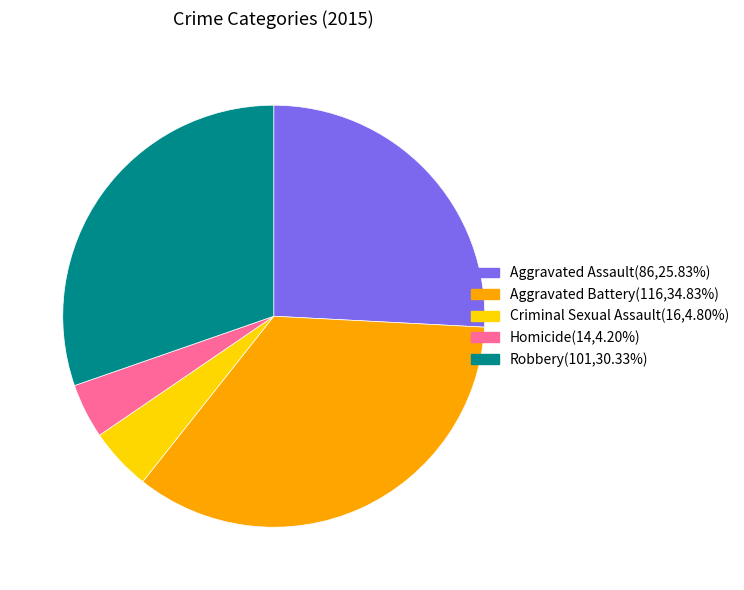

Is the sum of Criminal Sexual Assault(16,4.80%) and Homicide(14,4.20%) greater than half?

No